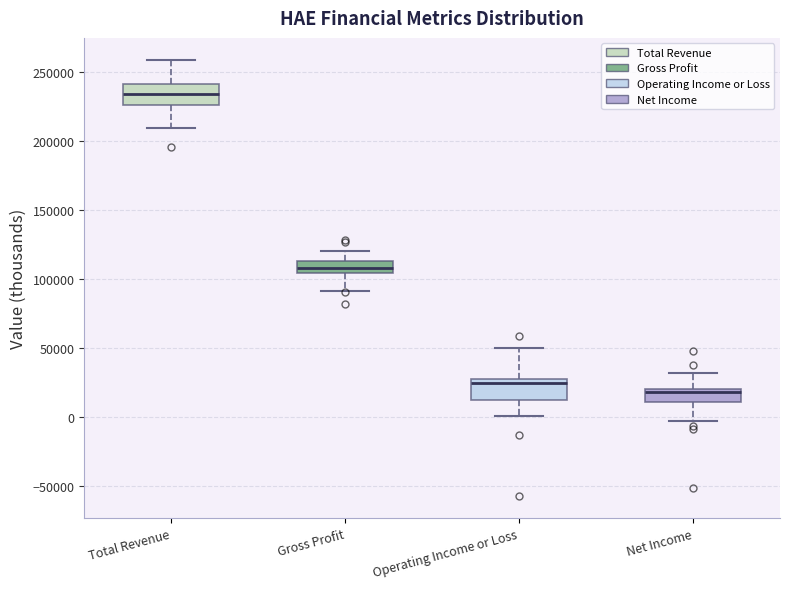

Reading left to right, read every box against the y-axis: the position of its median line, the range the box covers, and the ends of its whiskers. The values are not printed on the chart, so give them approximately, as read against the axis.

Total Revenue: median 235000, box 225000 to 240000, whiskers 210000 to 260000
Gross Profit: median 110000, box 105000 to 115000, whiskers 90000 to 120000
Operating Income or Loss: median 25000, box 10000 to 30000, whiskers 0 to 50000
Net Income: median 20000 (just below the box's upper edge), box 10000 to 20000, whiskers -5000 to 30000